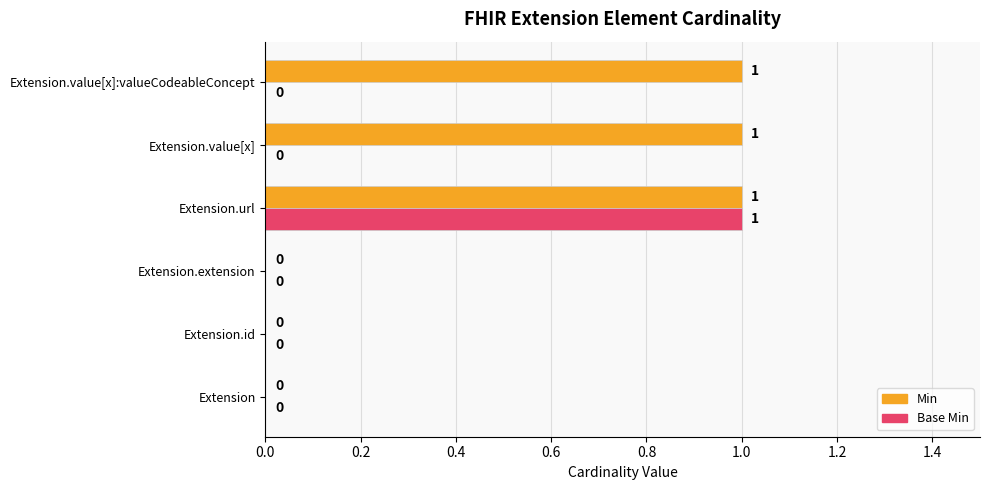

Which series has the largest total across all categories?

Min